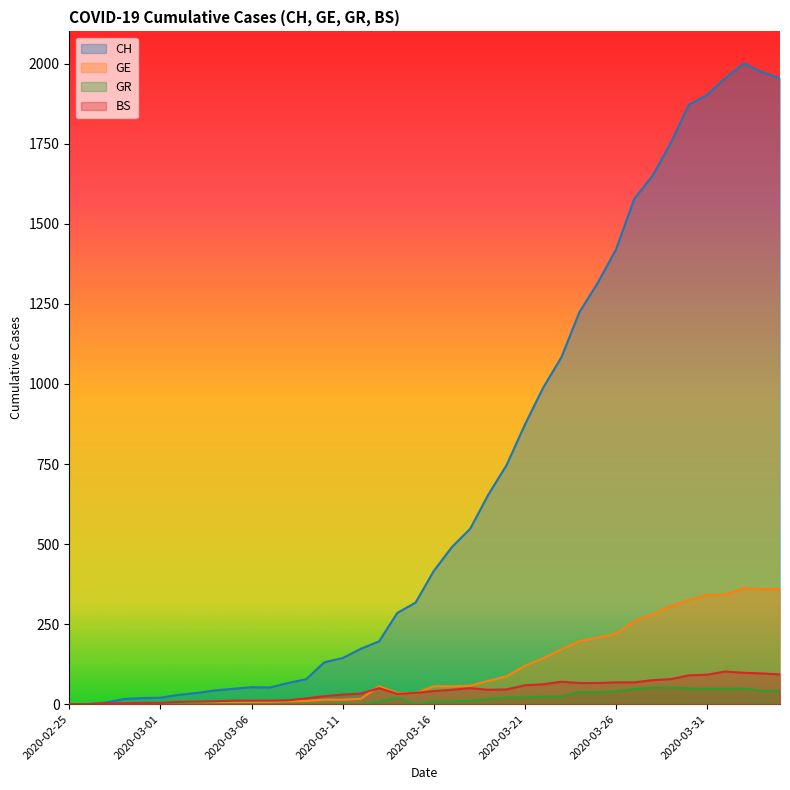

What is the difference between the highest and lowest values at 2020-03-16?

408